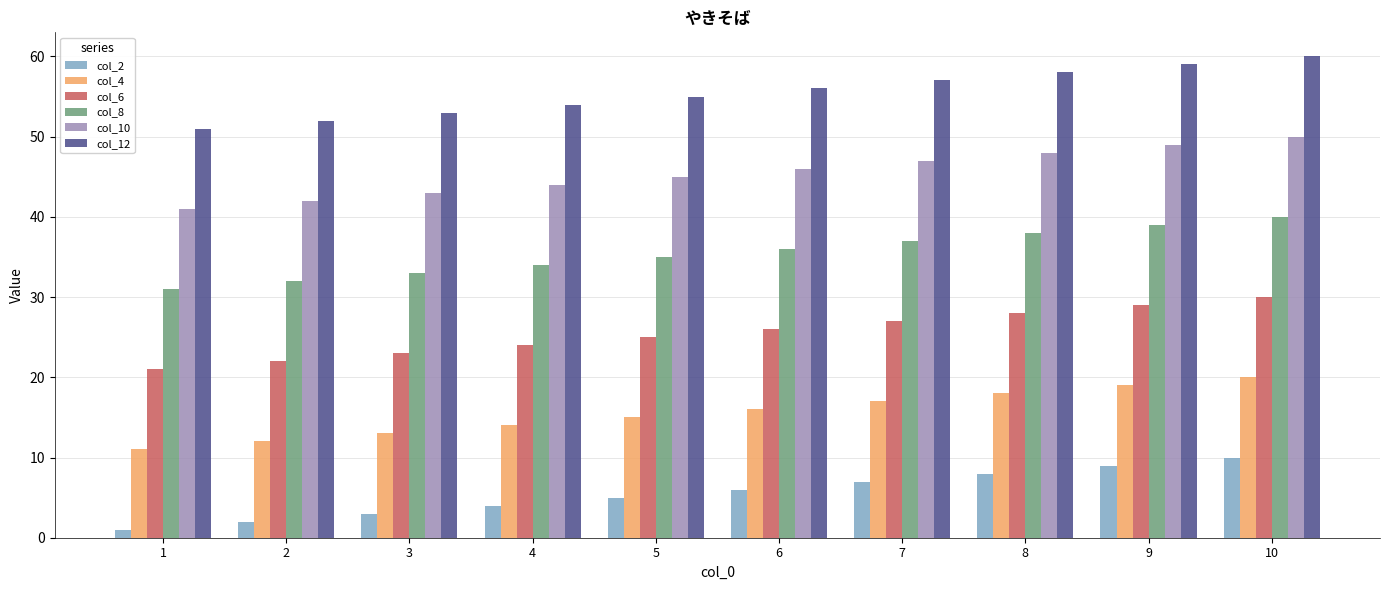

Is the value of col_4 at 7 greater than the value of col_6 at 5?

No